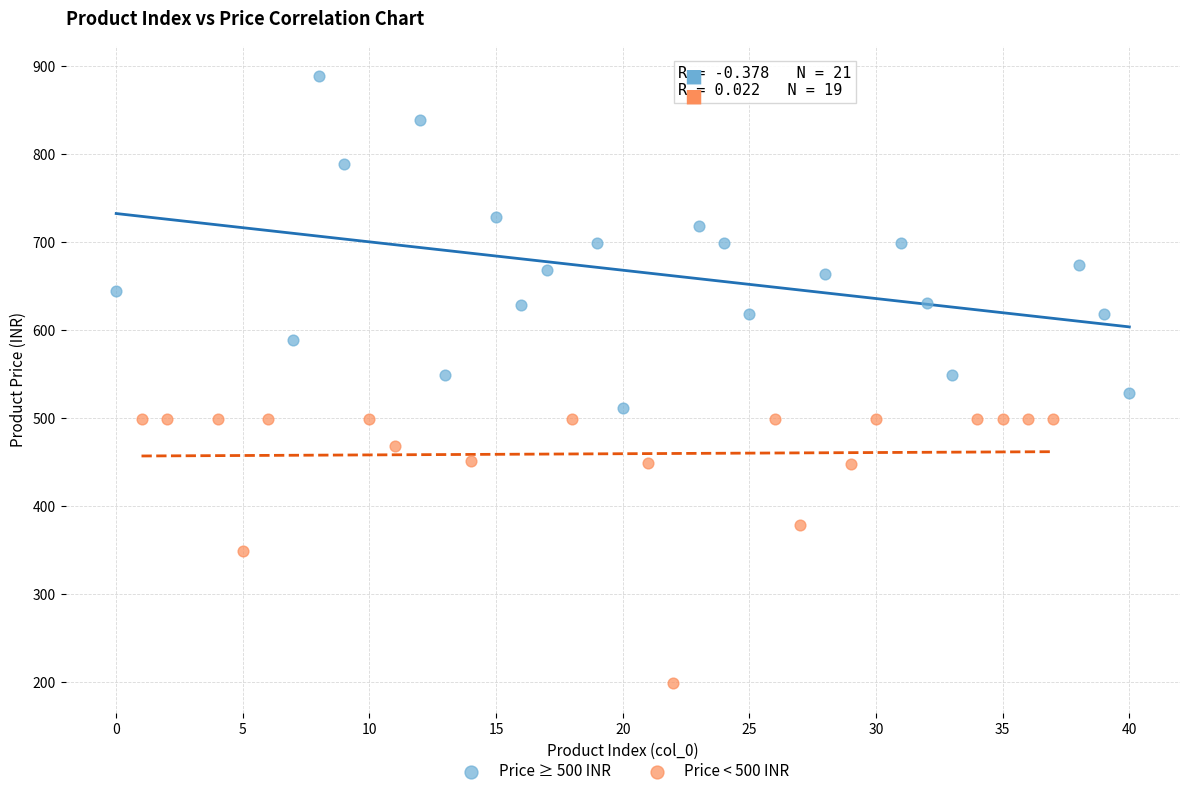

Which series has the largest Y range (max minus min)?

Price ≥ 500 INR